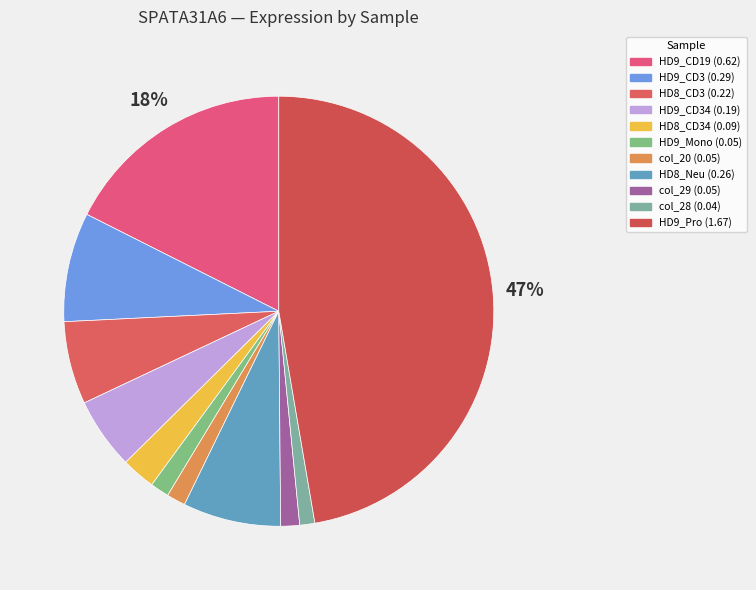

How many slices are in this pie chart?

11